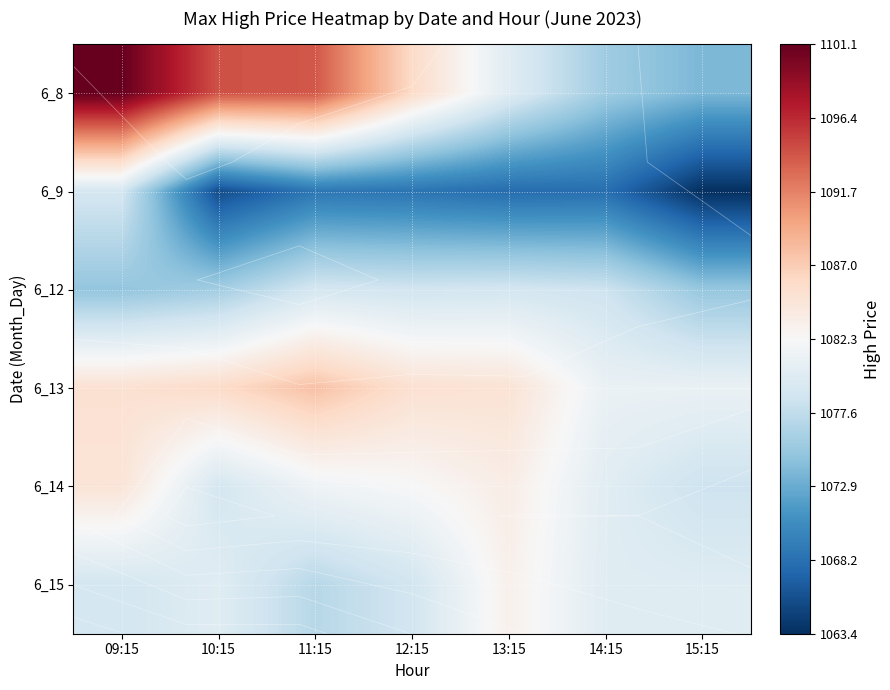

At which category does the chart reach its minimum across all series?

15:15